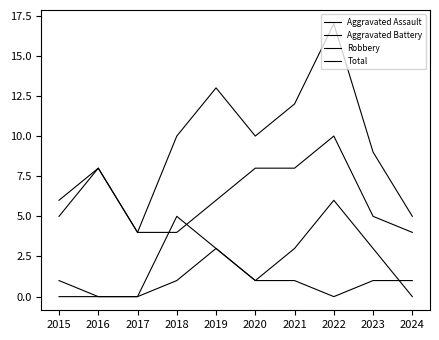

The value of Total at 2018 is 10. True or false?

True